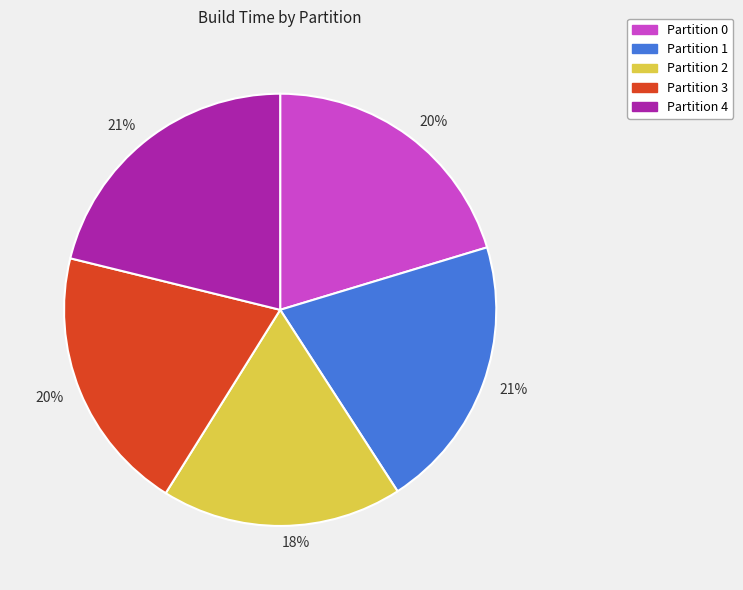

To the nearest percent, what is the difference between the largest and smallest slice percentages?

3%